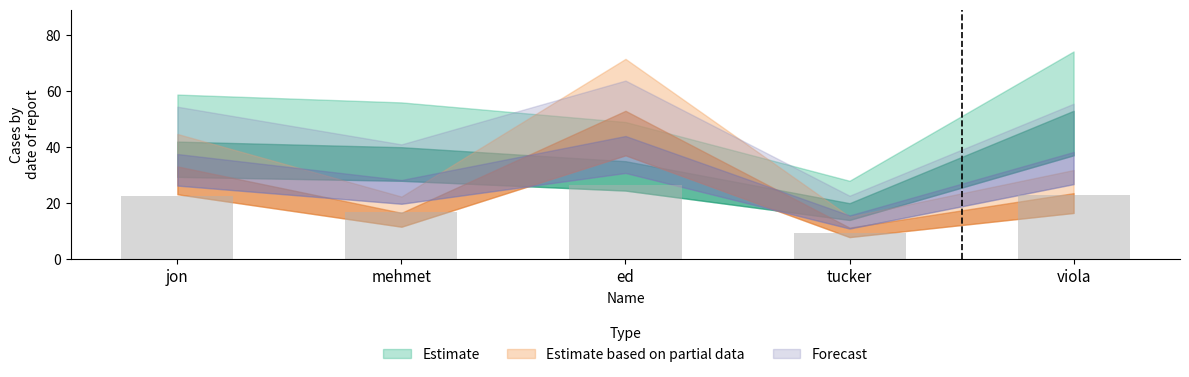

What is the sum of the values at viola and tucker?

32.4